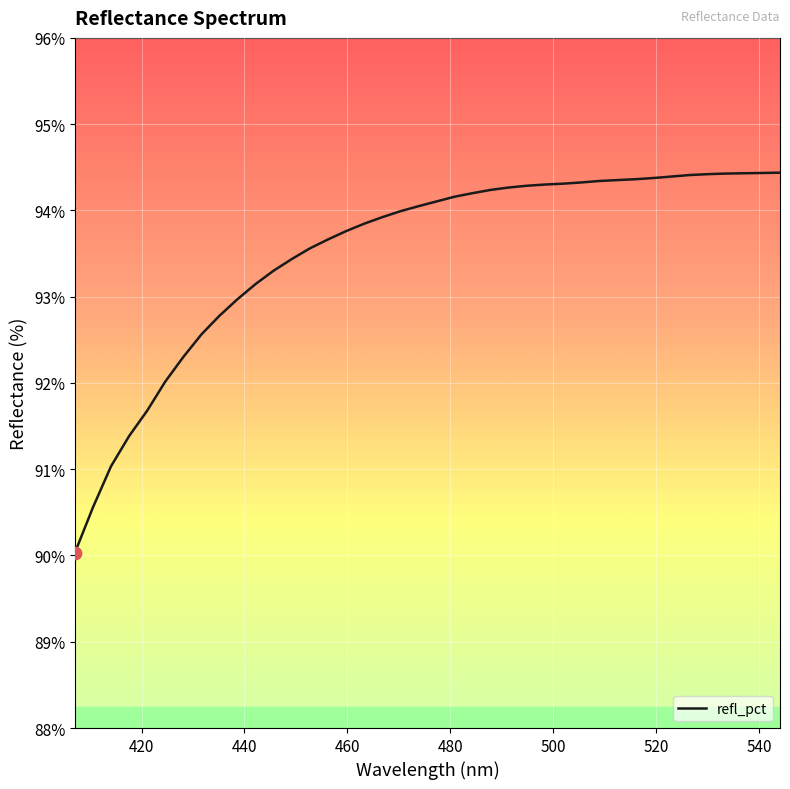

What is the maximum value shown in the chart?

94.4